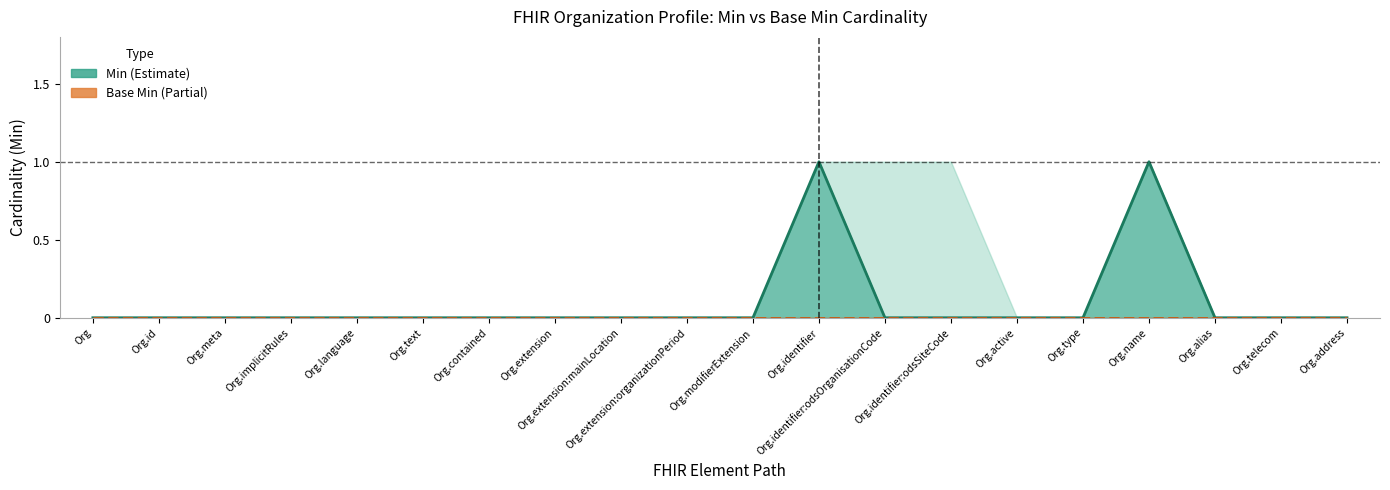

What is the value of the Min point at the 12th from the left?

1